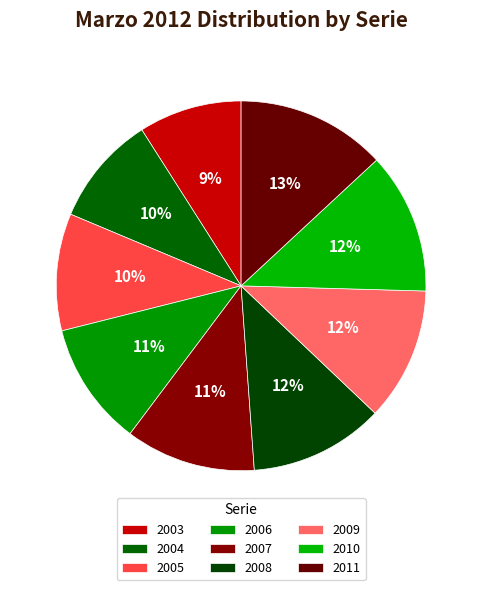

What is the change in value from 2009 to 2011?

+11562